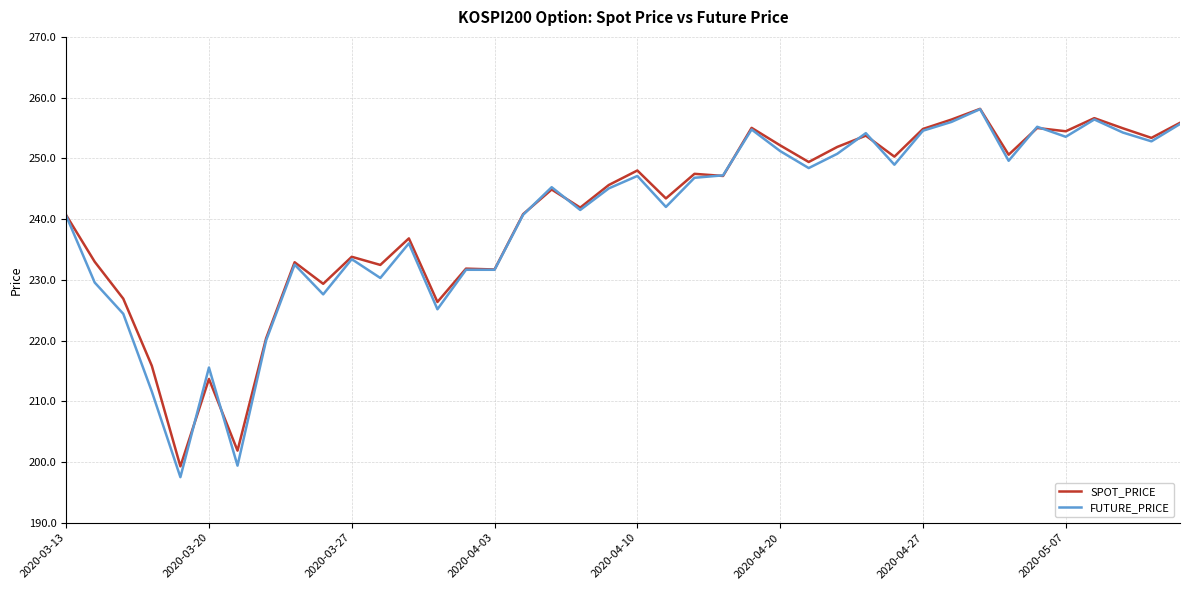

Which series has the widest spread of values?

FUTURE_PRICE